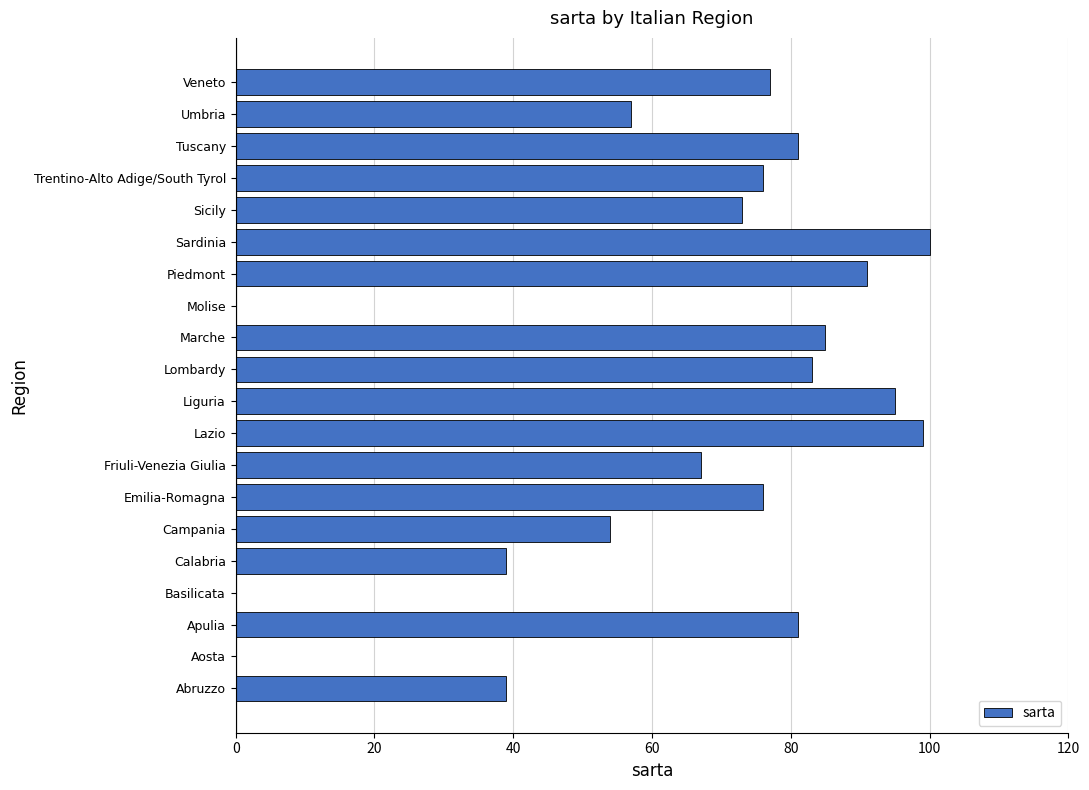

Count the number of data series in this chart.

1